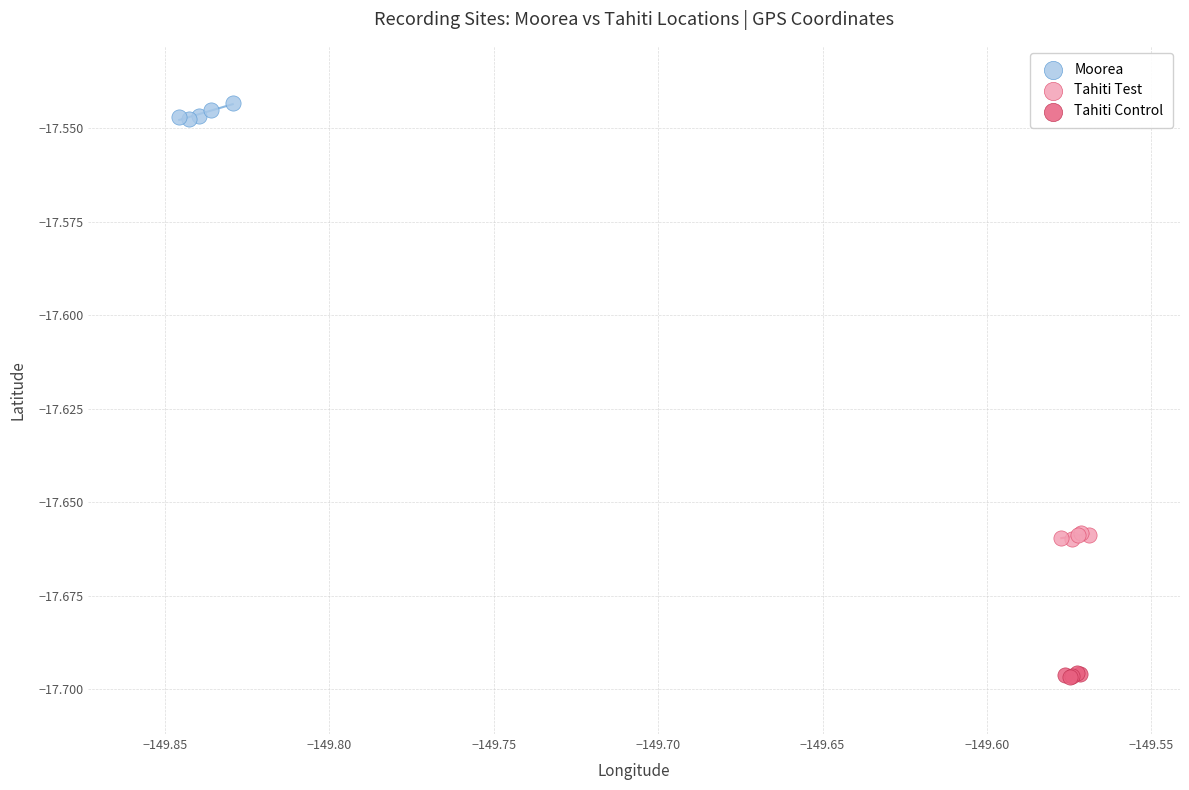

Which series contains the highest Y value?

Moorea